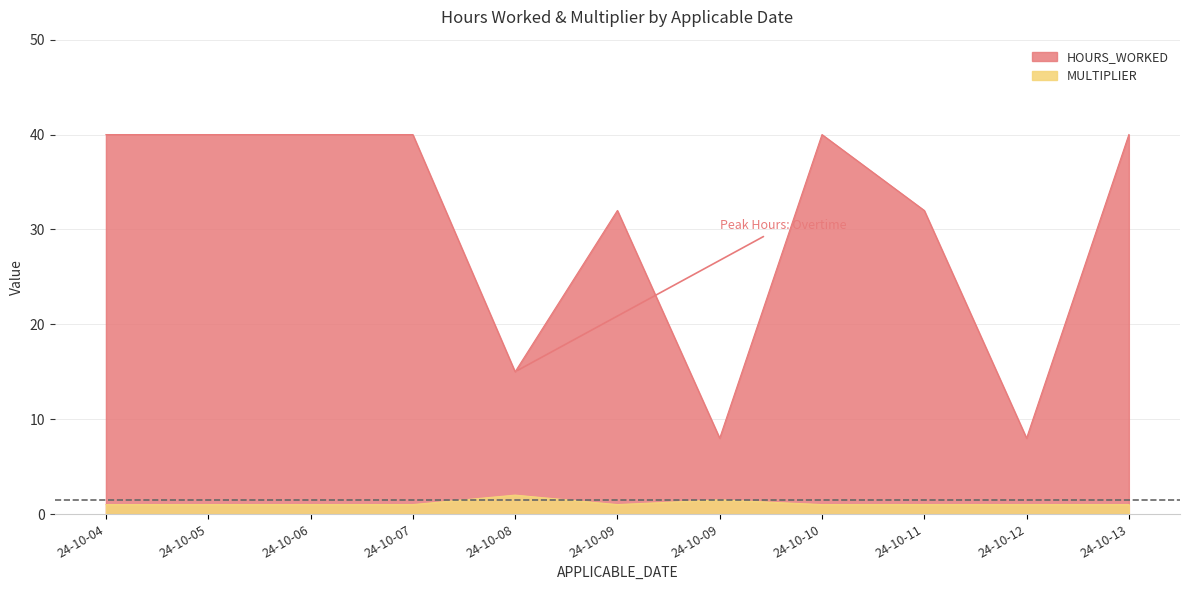

What is the total value across all series at 24-10-04?

41.0